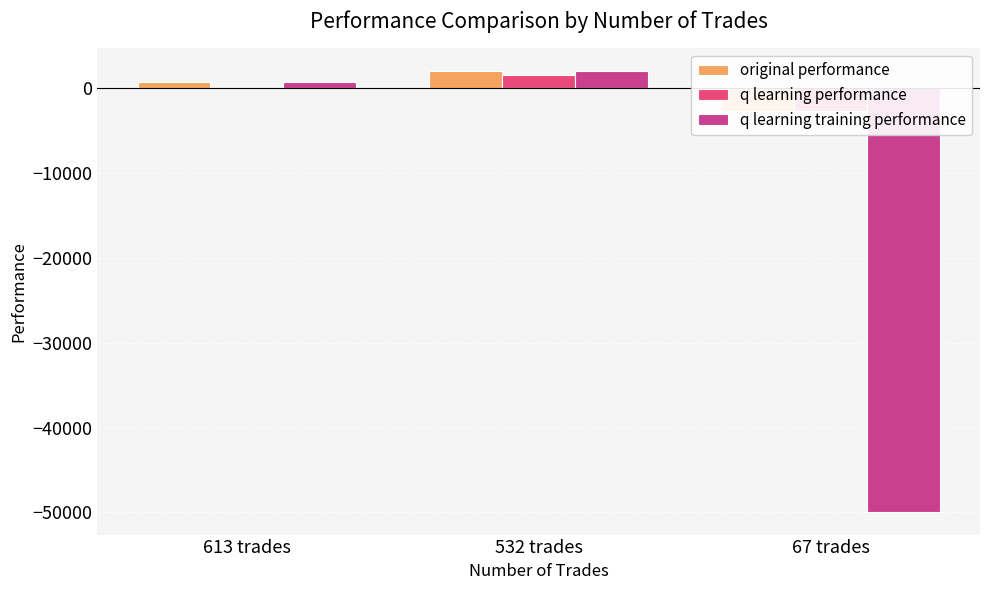

What position from the right is 67 trades?

1